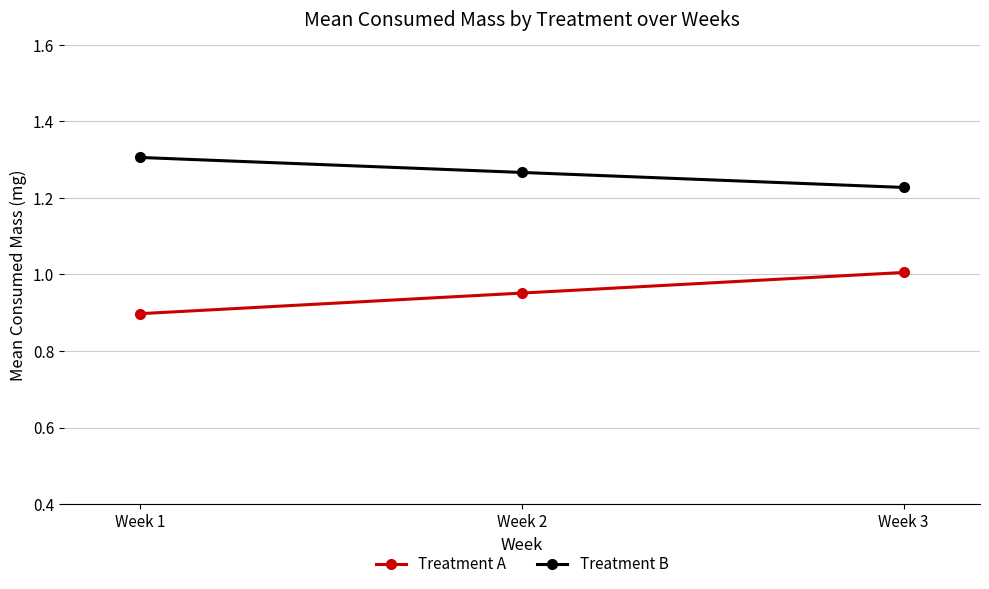

What is the sum of the Treatment B values at Week 2 and Week 1?

2.6